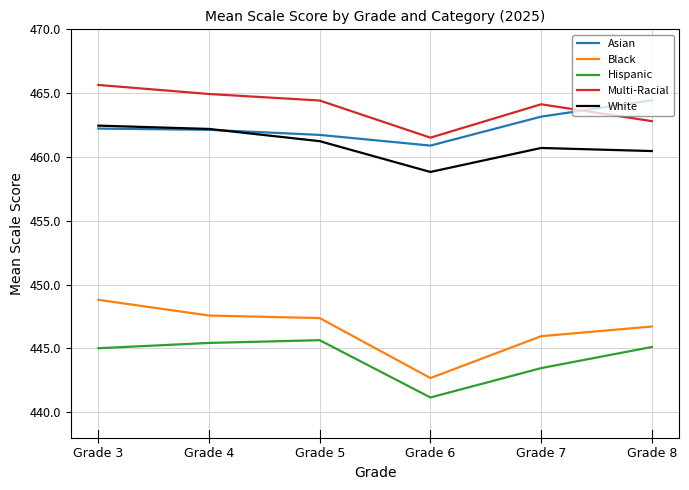

What is the average value of the Multi-Racial series?

463.9